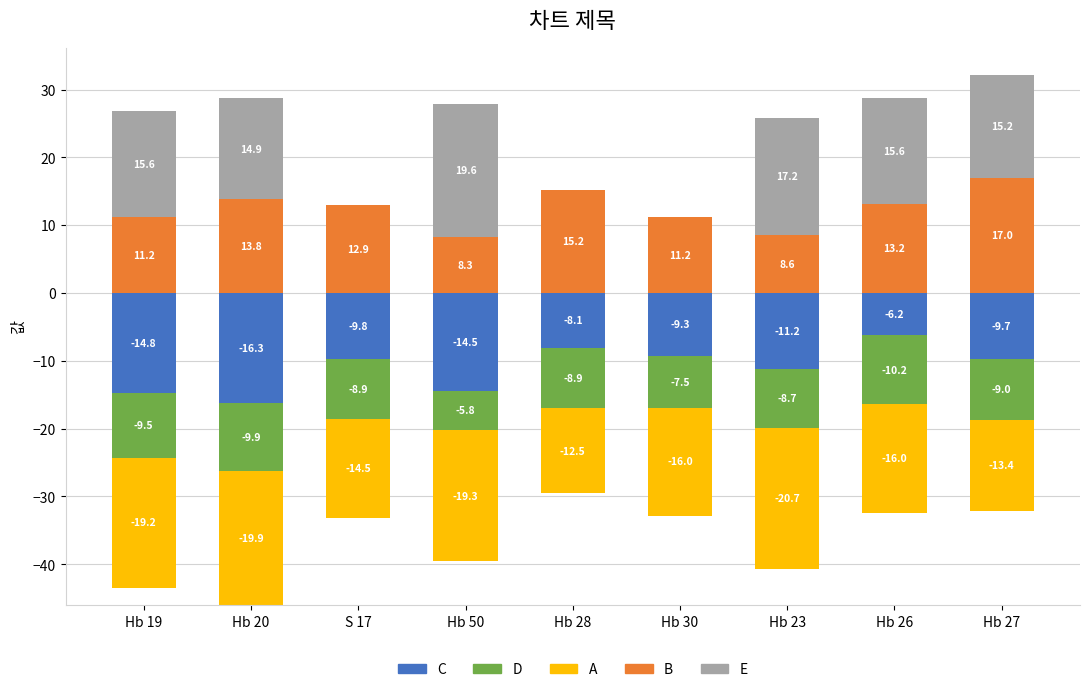

Does the chart contain stacked bars?

No